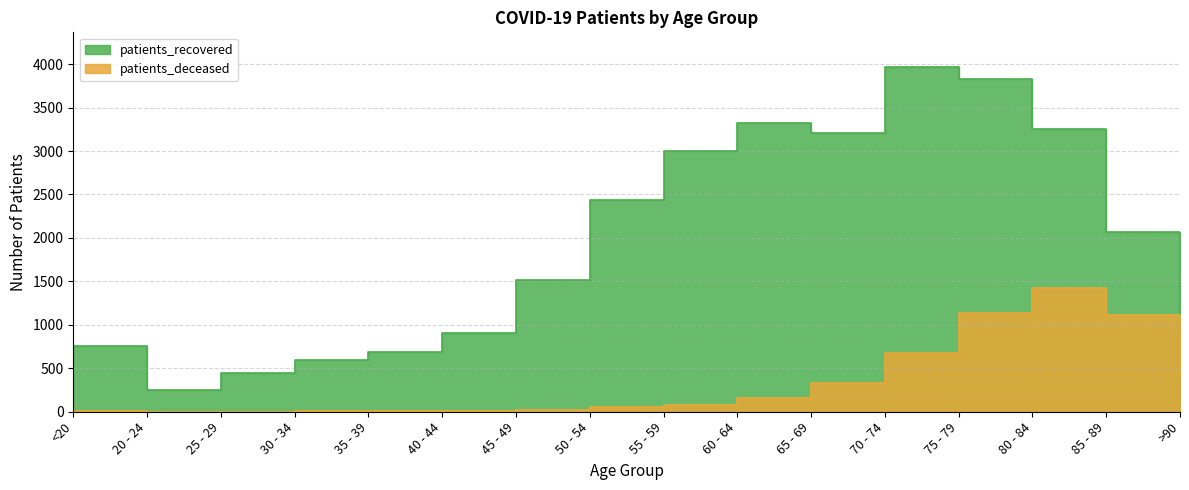

At which category does patients_recovered reach its first local peak?

60 - 64